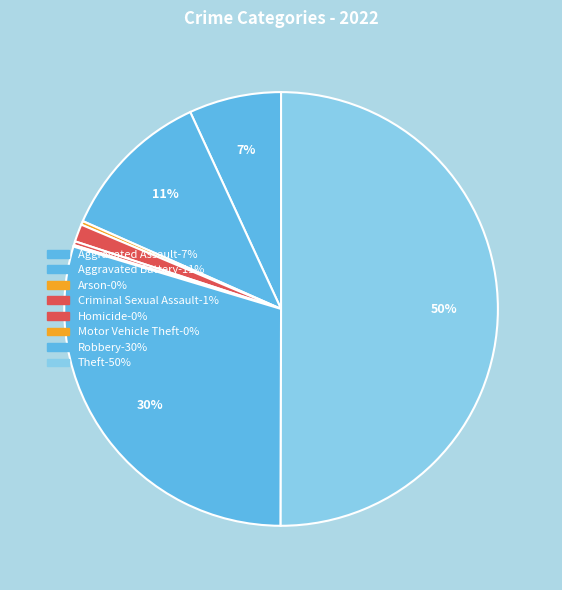

Which slice is the largest?

Theft